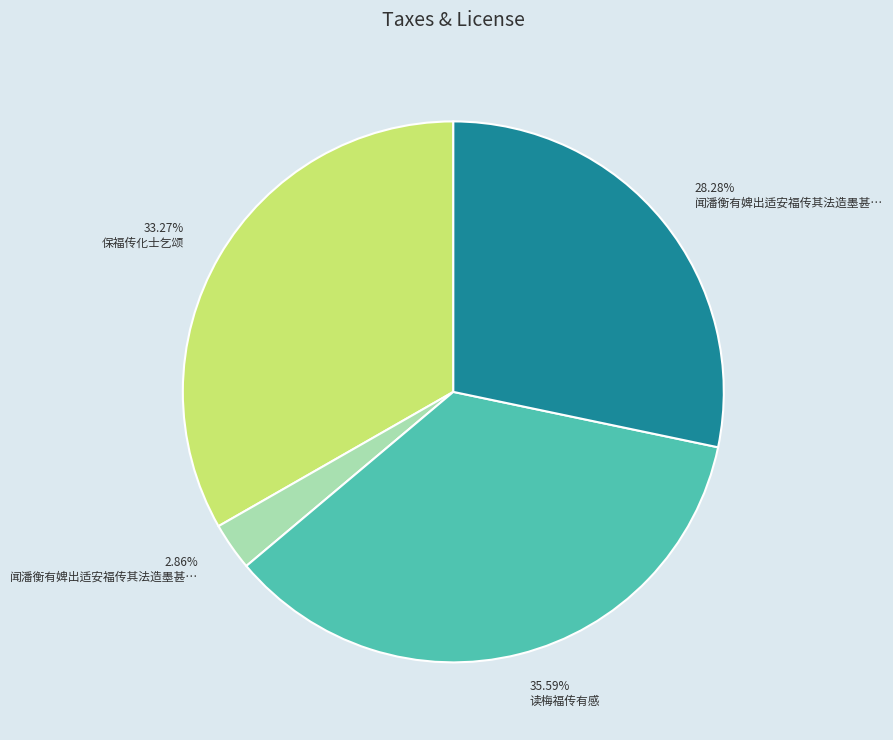

Does any single category account for the majority?

No